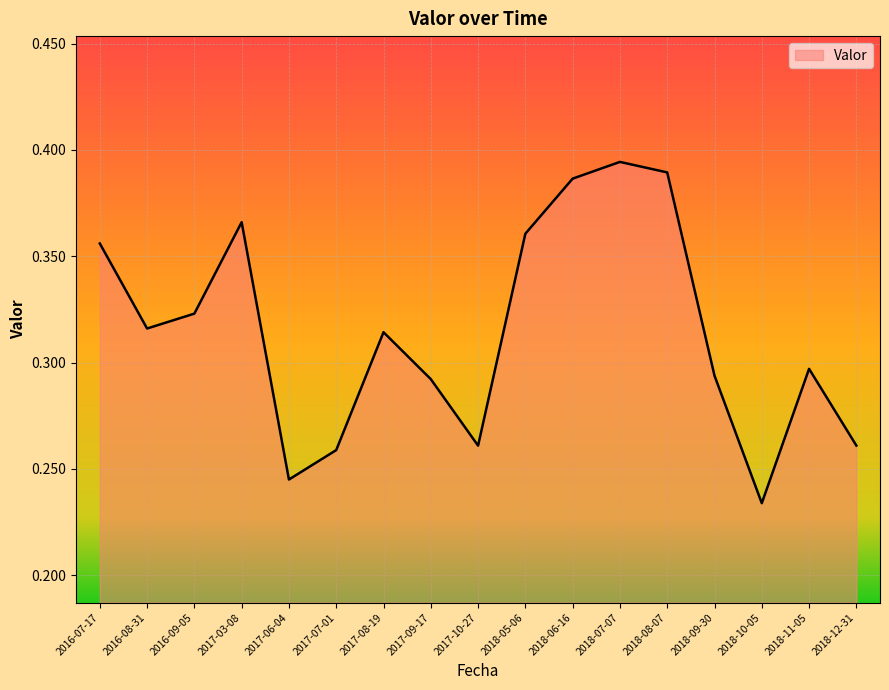

Which label corresponds to the smallest value in the chart?

2018-10-05